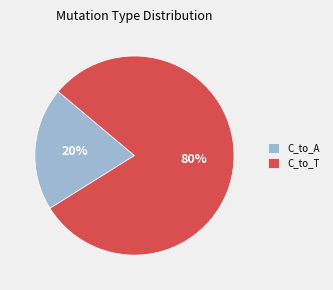

What is the largest slice in the pie chart?

C_to_T